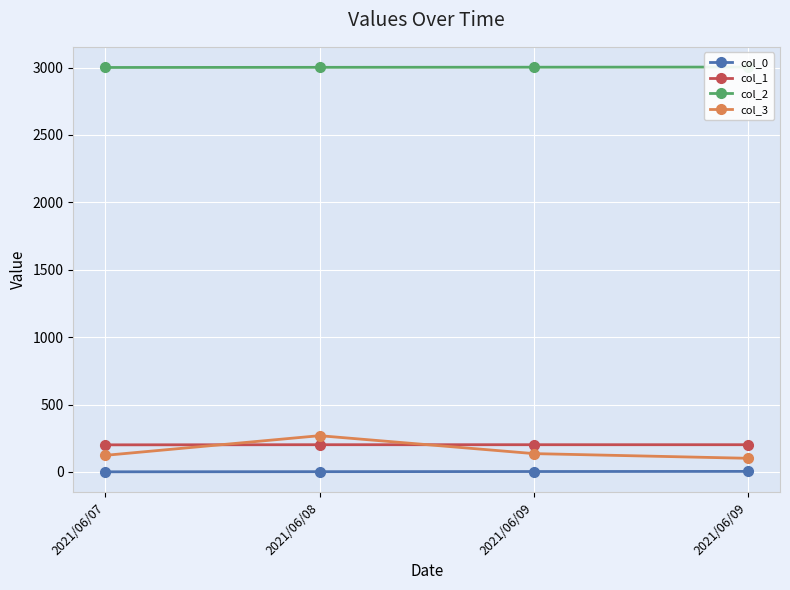

True or false: col_2 has more than 0 interior local peaks.

False